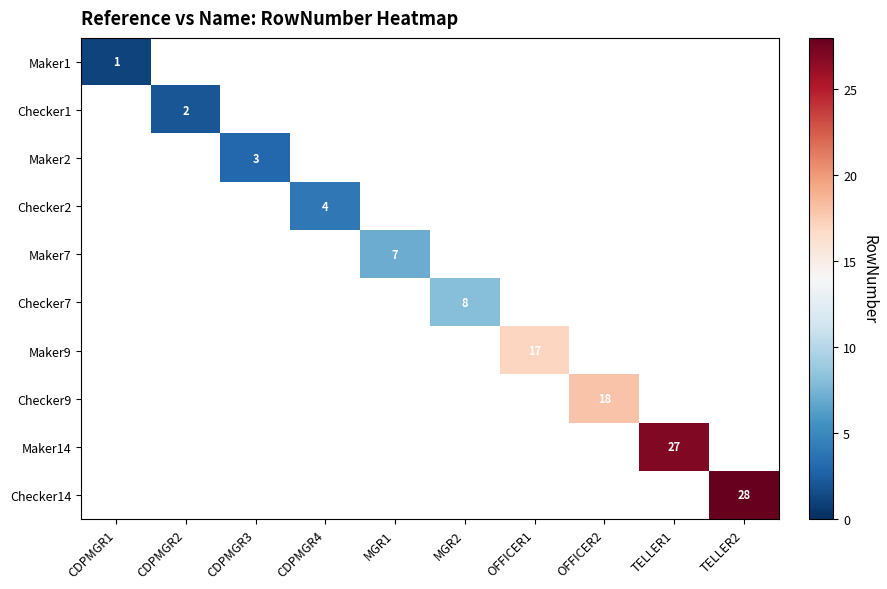

What is the minimum value shown in the chart?

1.0